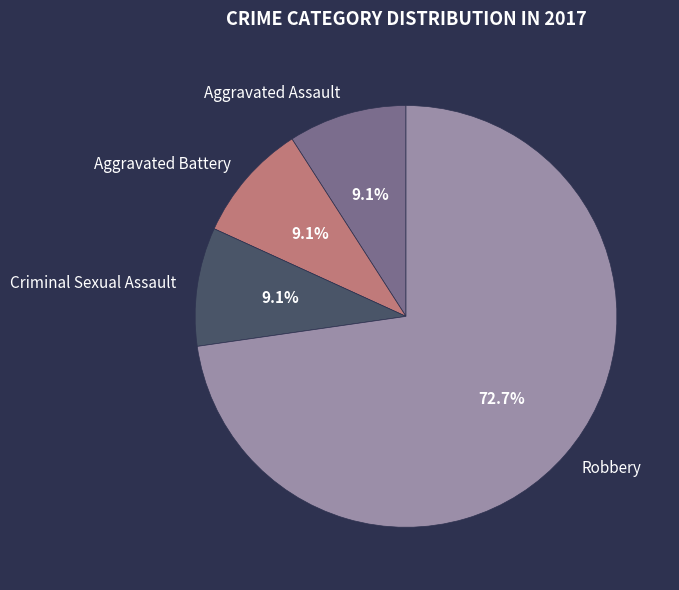

Does Robbery account for over 50% of the chart?

Yes